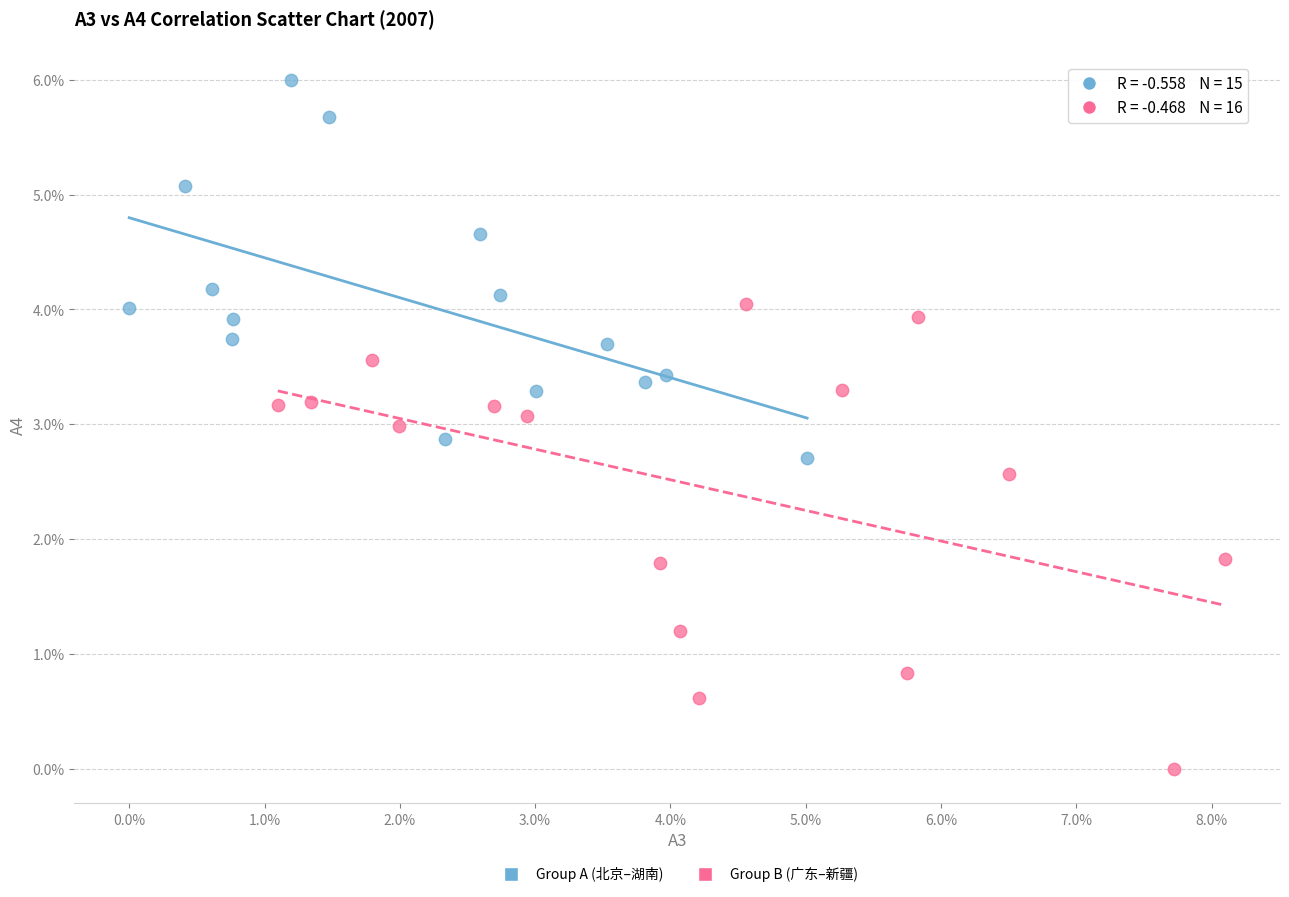

Which series has the largest Y range (max minus min)?

Group B (广东–新疆)